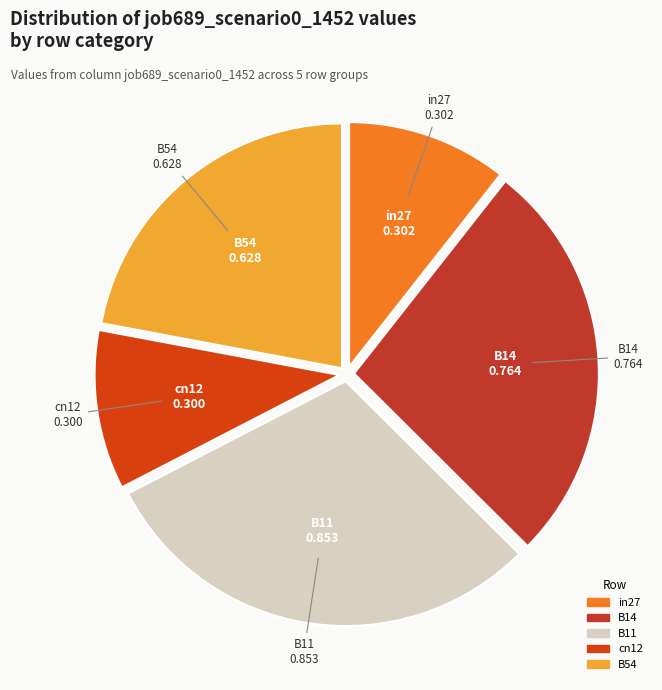

Which slice is the largest?

B11